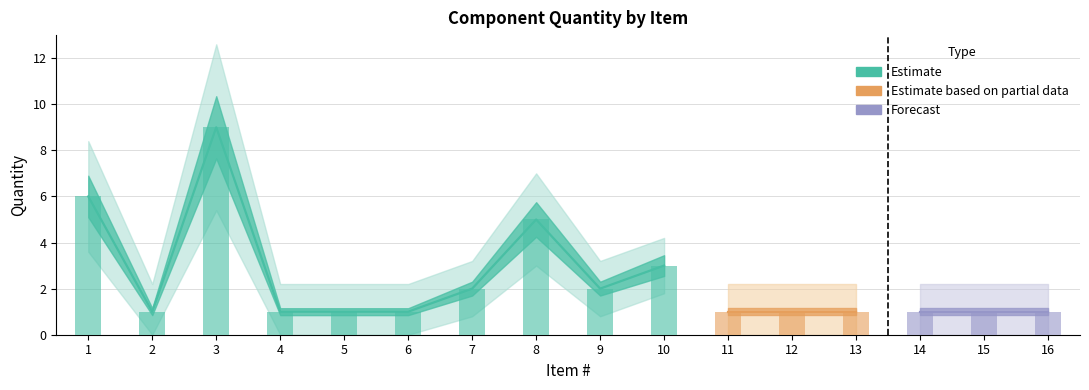

Which has a higher value, 7 or 1?

1